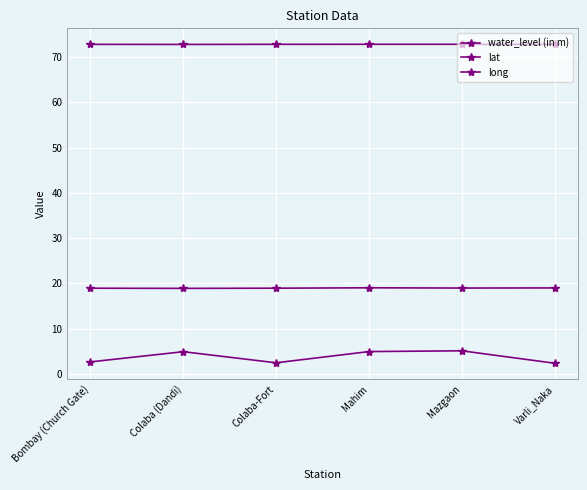

What is the label of the 5th point from the right?

Colaba (Dandi)